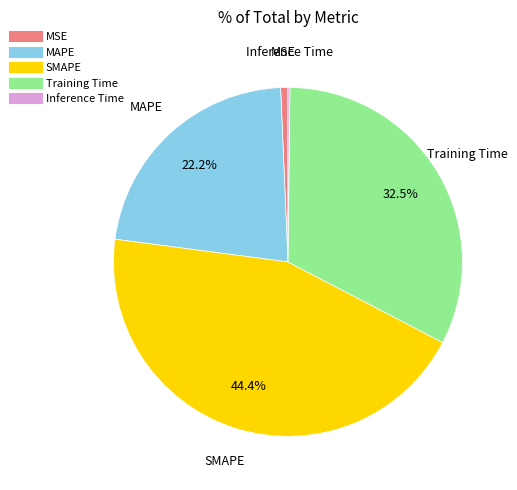

Combined, do MSE and SMAPE account for over 50%?

No